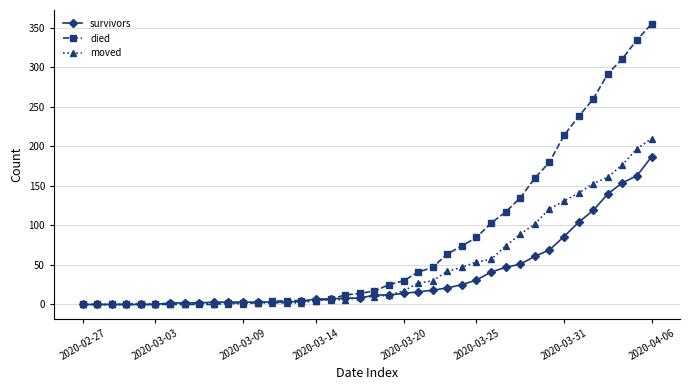

At how many categories does at least one series exceed 191?

7